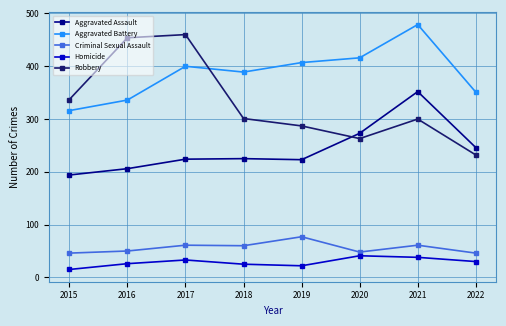

Rank the series at 2016 from lowest to highest value.

Homicide, Criminal Sexual Assault, Aggravated Assault, Aggravated Battery, Robbery